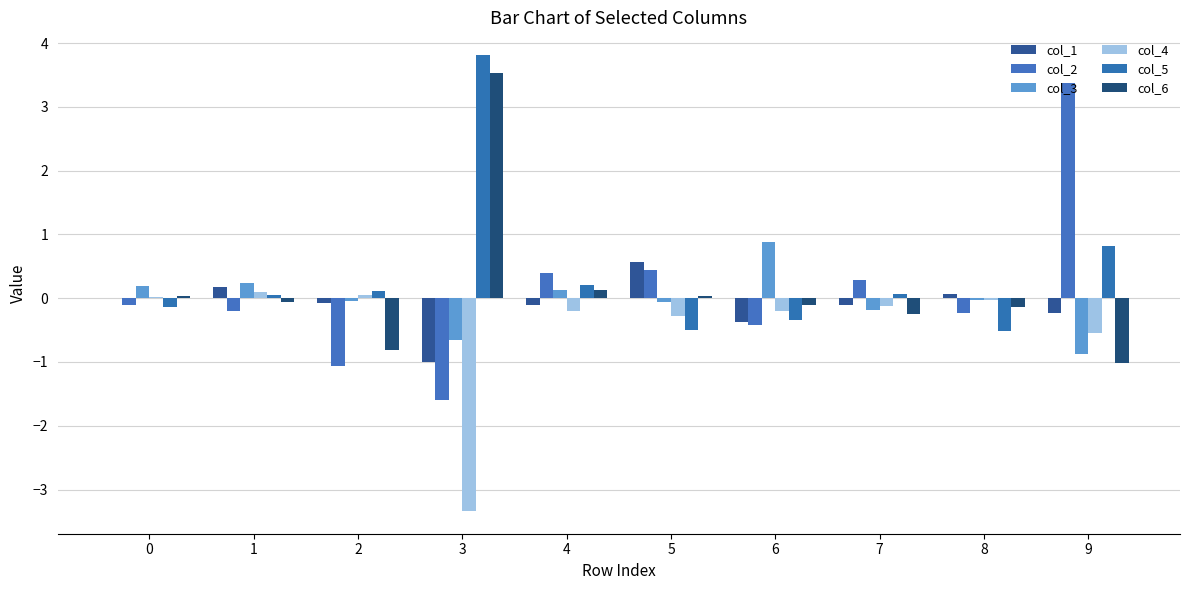

Which series has the largest total across all categories?

col_5